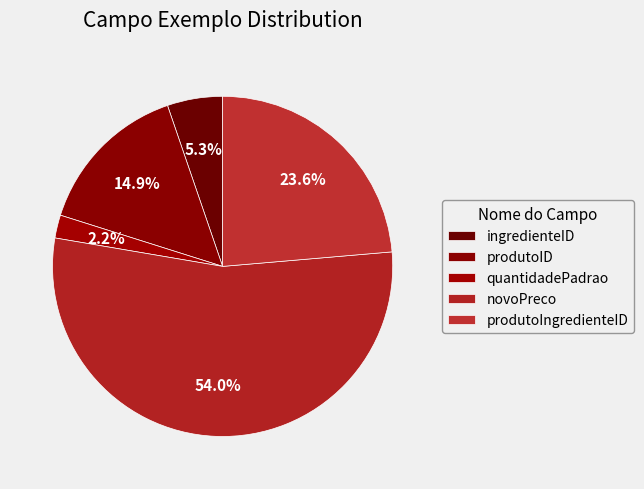

True or false: produtoIngredienteID accounts for 24% of the total.

True